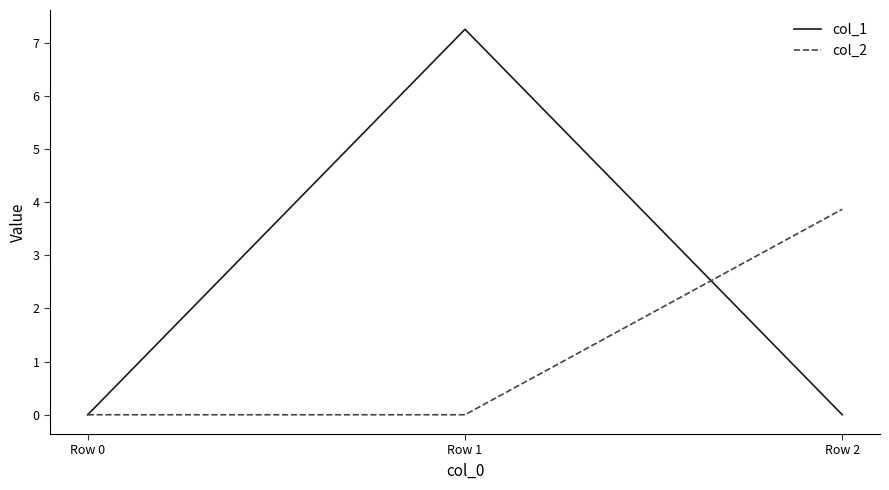

Is it true that col_1 equals -2.9 at Row 0?

False